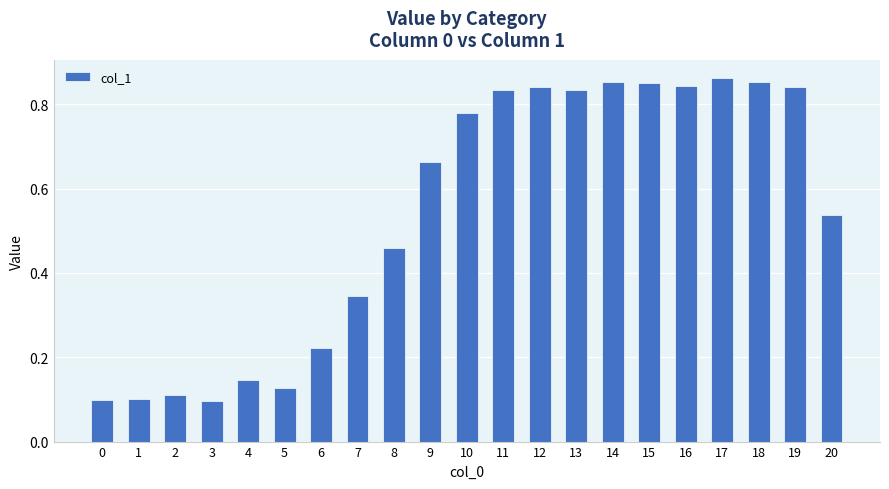

Count the values in the range 0 to 1.

21